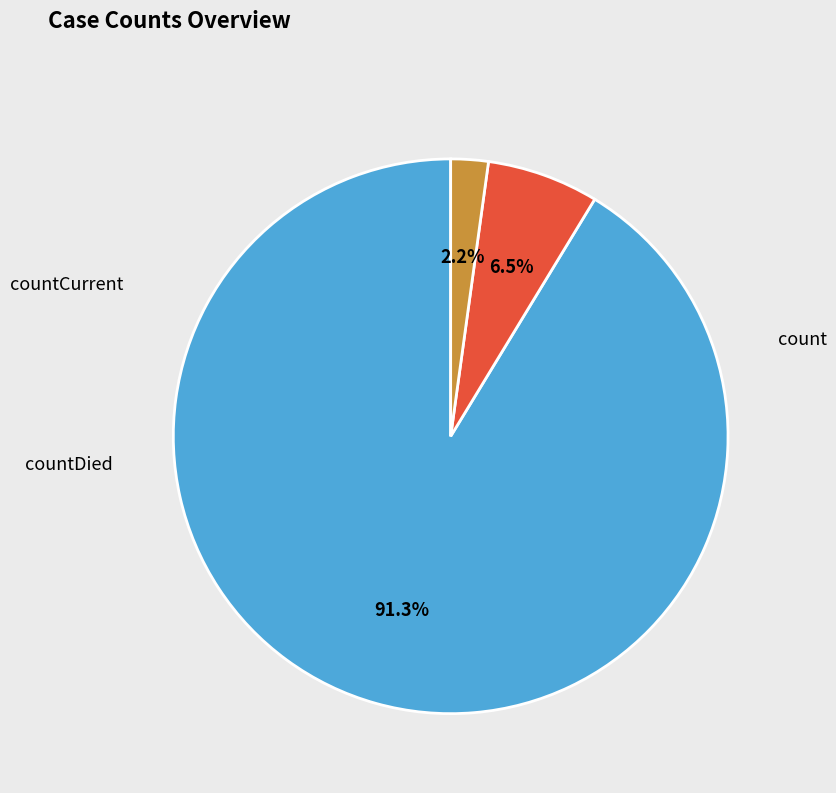

To the nearest percent, what is the average slice percentage?

33%